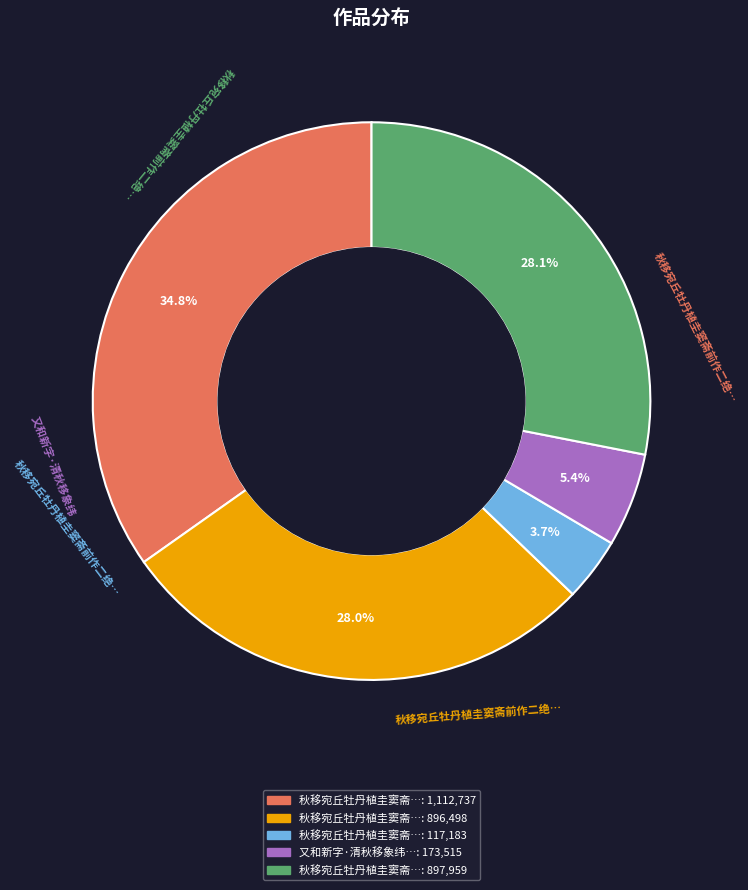

Does any single category account for the majority?

No